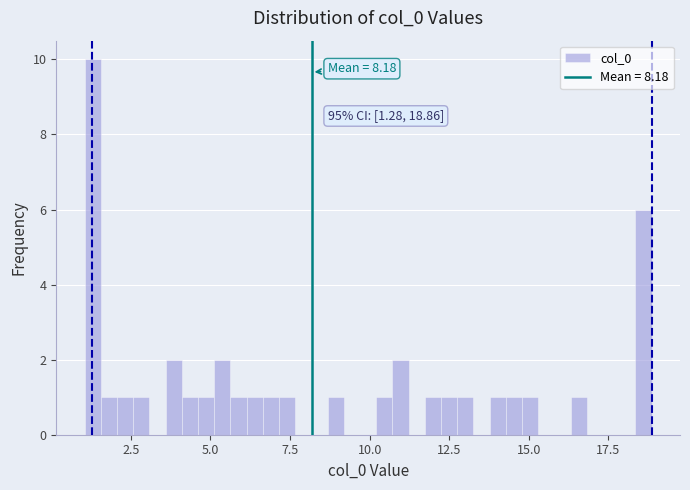

Around what value on the x-axis is the tallest bar? Give the approximate position of its centre, as read against the axis.

1.5